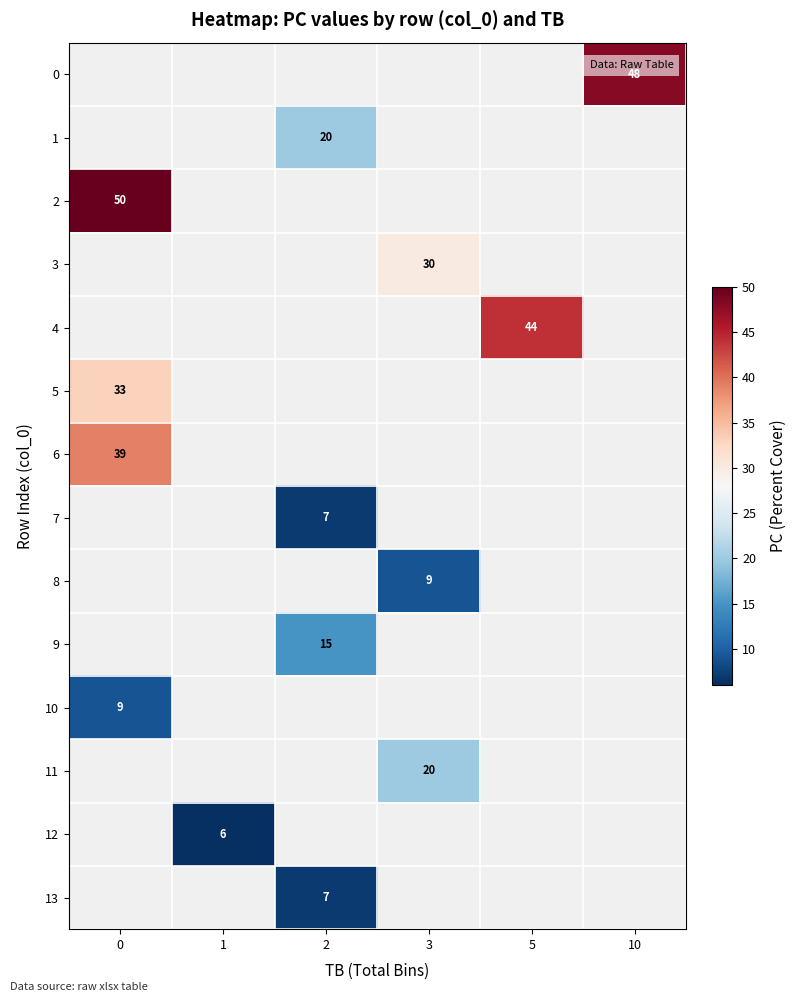

Is the value of row_12 at 5 greater than the value of row_10 at 10?

No